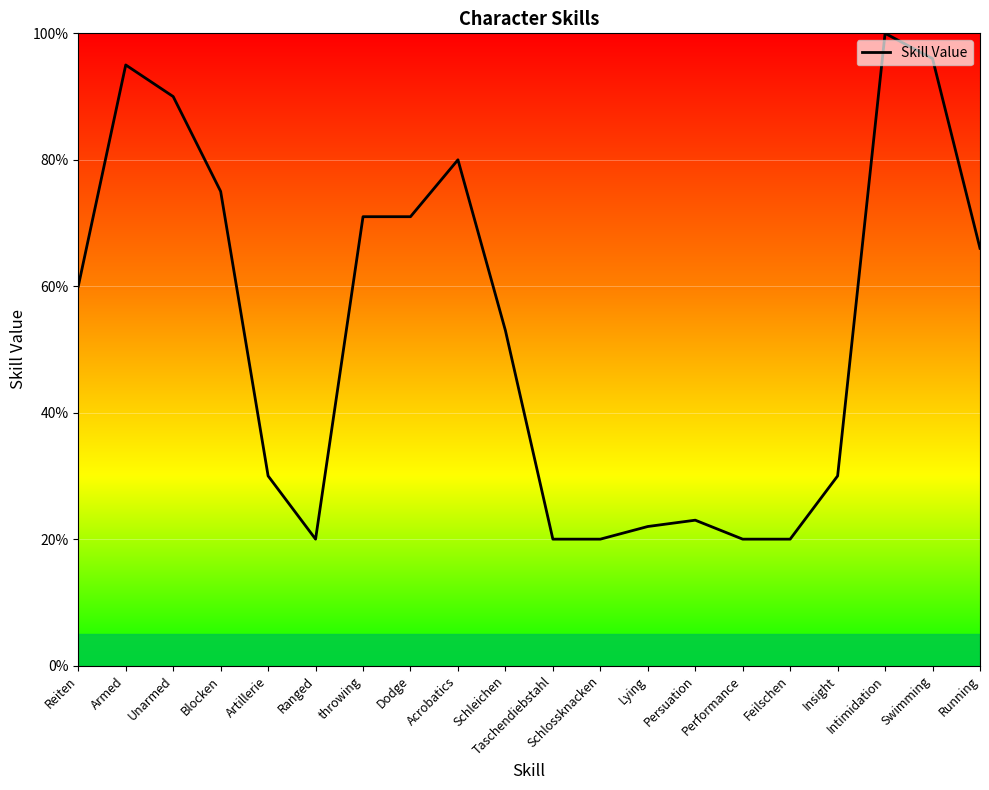

Does the chart display data point markers on the line(s)?

No